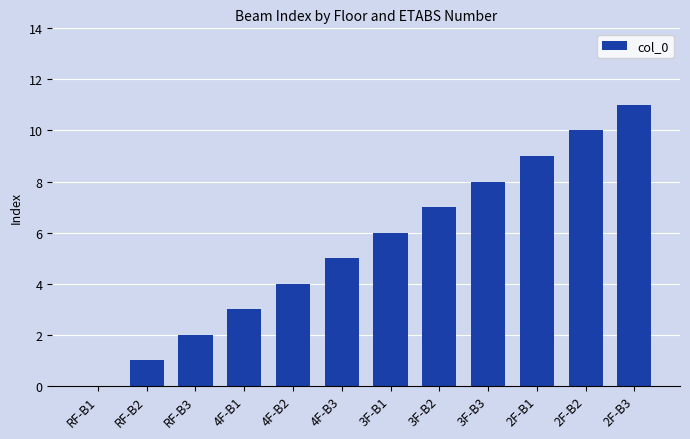

How many categories are shown in the chart?

12